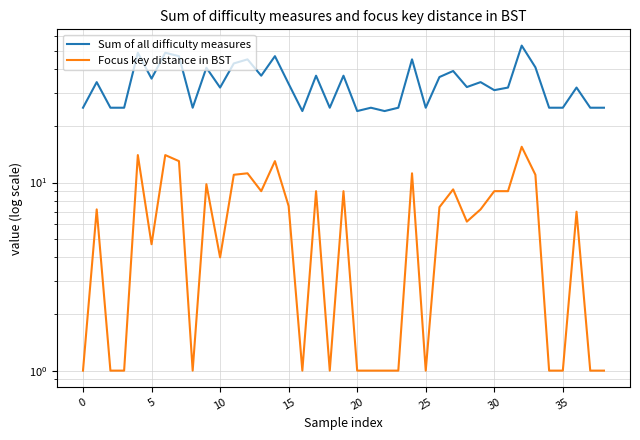

Reading left to right, what are all the values shown in this chart?

Sum of all difficulty measures: 25.0	34.2	25.0	25.0	49.0	35.7	49.0	47.0	25.0	40.8	32.0	43.0	45.2	37.0	47.0	33.5	24.0	37.0	25.0	37.0	24.0	25.0	24.0	25.0	45.2	25.0	36.4	39.2	32.2	34.2	31.0	32.0	53.5	41.0	25.0	25.0	32.0	25.0	25.0
Focus key distance in BST: 1.0	7.2	1.0	1.0	14.0	4.7	14.0	13.0	1.0	9.8	4.0	11.0	11.2	9.0	13.0	7.5	1.0	9.0	1.0	9.0	1.0	1.0	1.0	1.0	11.2	1.0	7.4	9.2	6.2	7.2	9.0	9.0	15.5	11.0	1.0	1.0	7.0	1.0	1.0